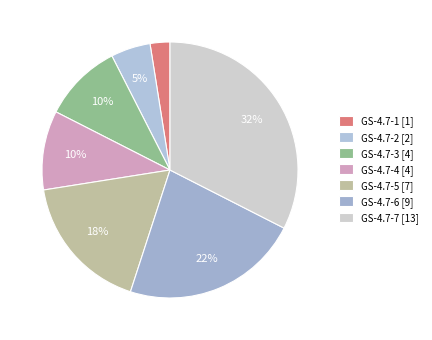

Is there a majority slice in this chart?

No